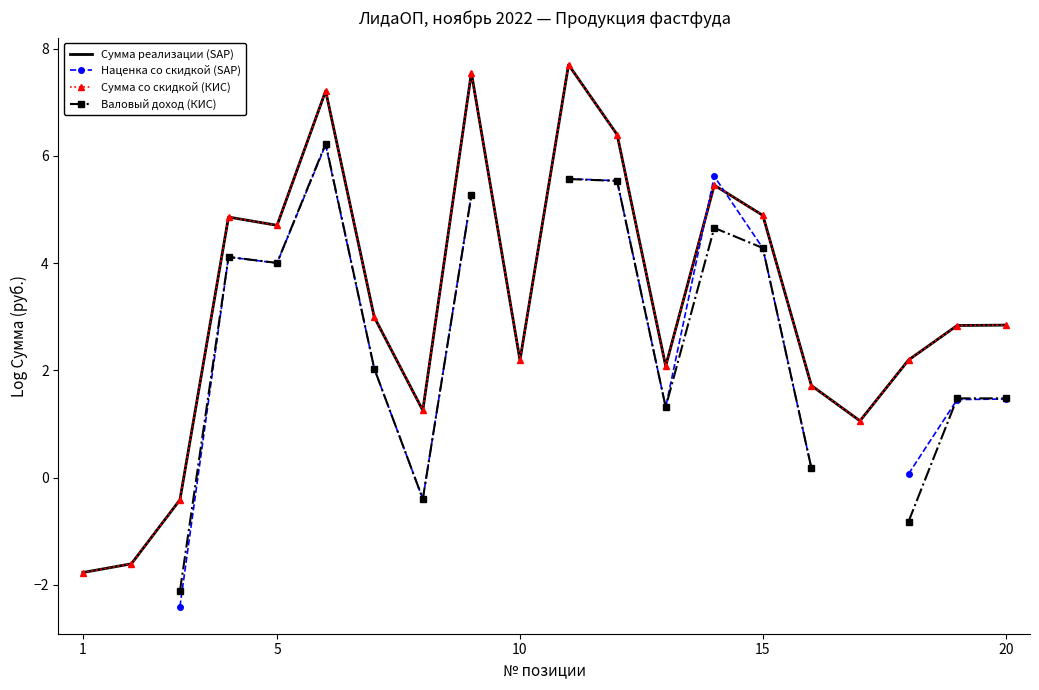

What is the lowest value of the Сумма реализации (SAP) series?

-1.8